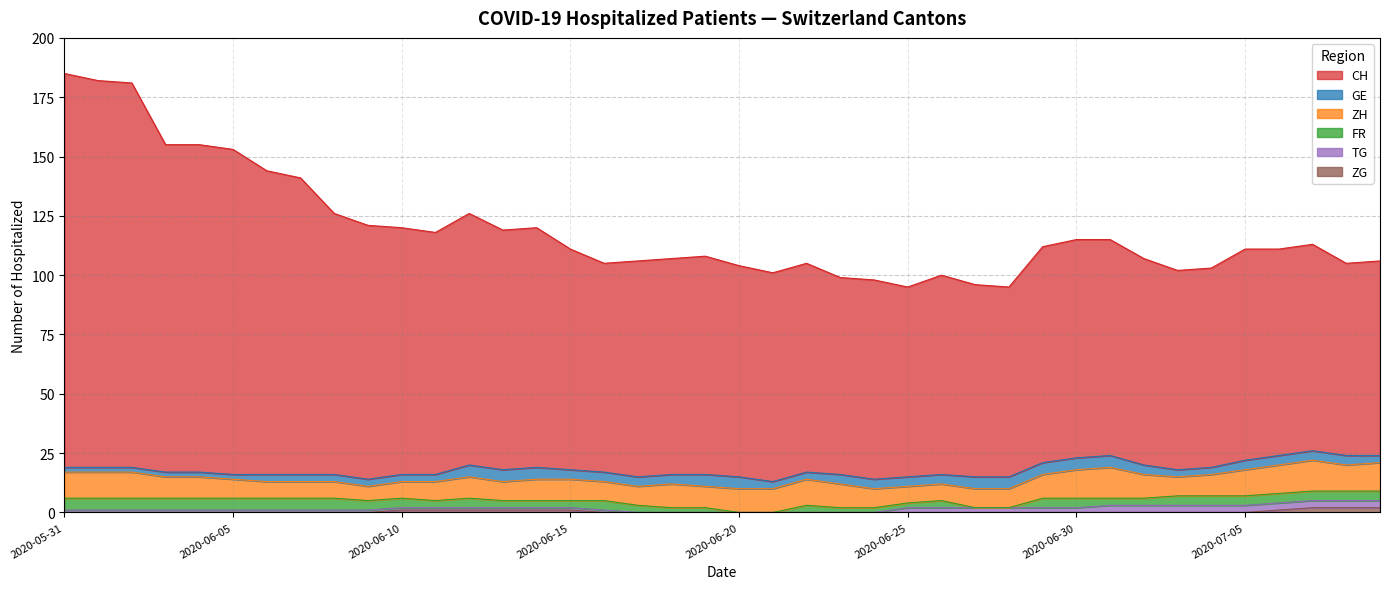

True or false: GE and TG cross at least once.

False